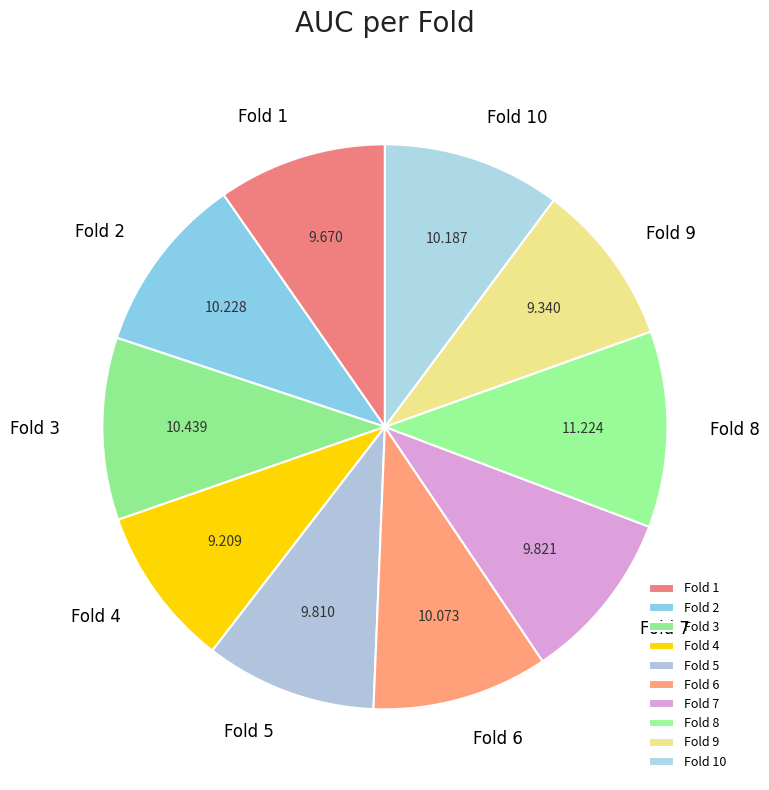

Does Fold 9 account for over 50% of the chart?

No